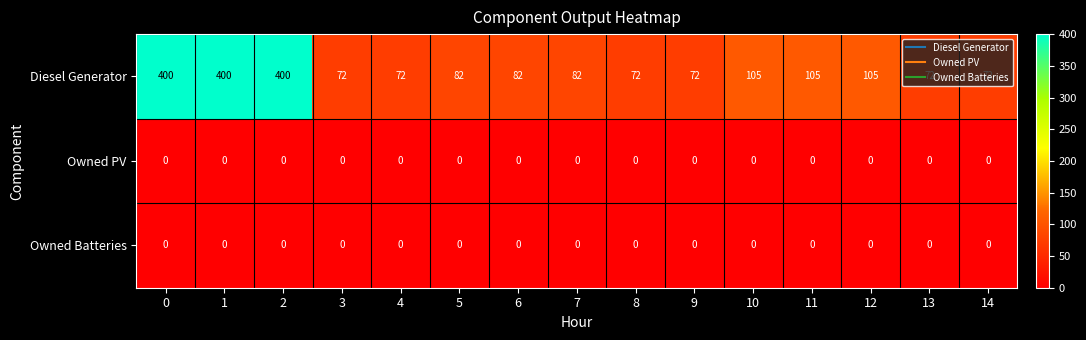

The Diesel Generator series shows 114 at 8. True or false?

False